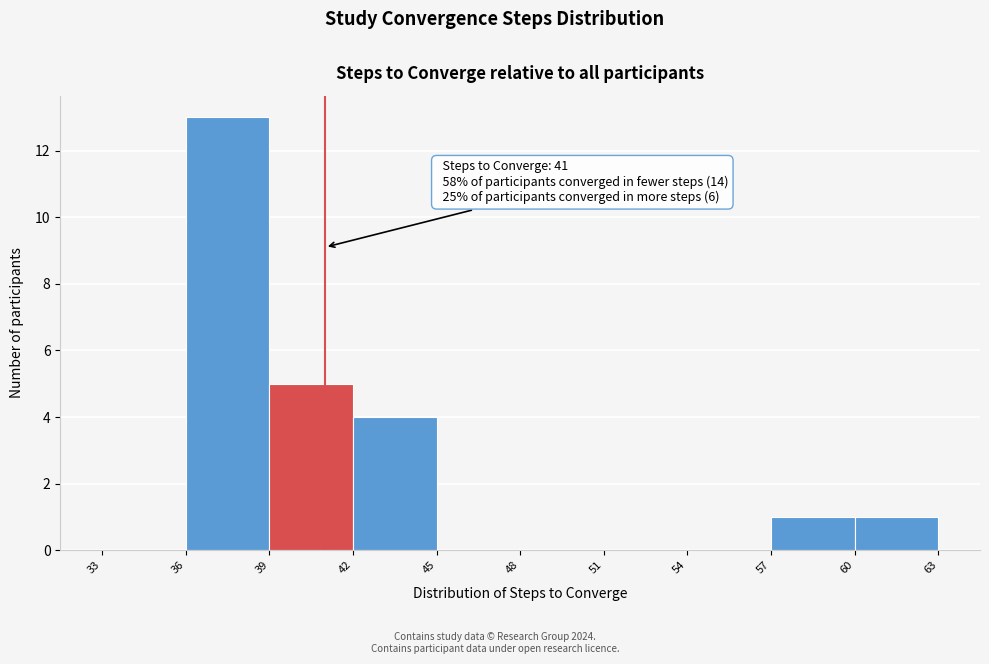

Which range on the x-axis has the tallest bar?

36 to 39